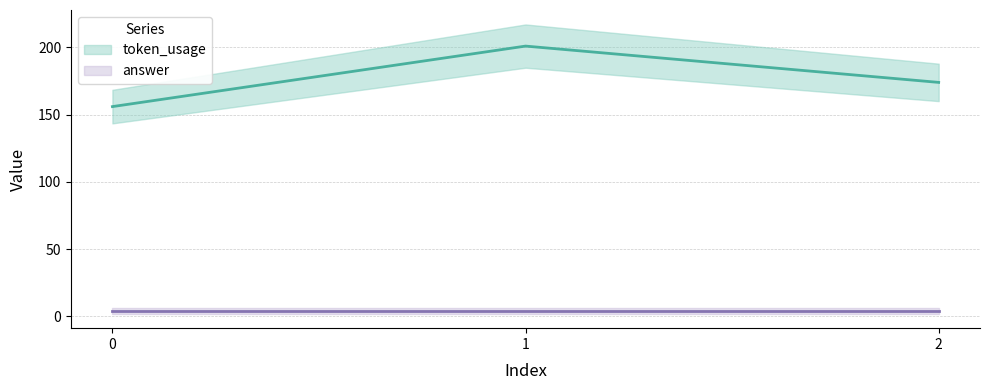

The chart shows a value of 201 at 1. True or false?

True